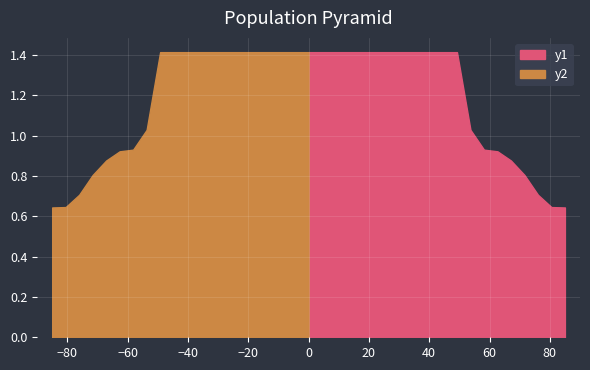

Reading left to right, transcribe all the data shown in this chart.

y1: 0=1.4	1=1.4	2=1.4	3=1.4	4=1.4	5=1.4	6=1.4	7=1.4	8=1.4	9=1.4	10=1.4	11=1.4	12=1.0	13=0.9	14=0.9	15=0.9	16=0.8	17=0.7	18=0.6	19=0.6
y2: 0=1.4	1=1.4	2=1.4	3=1.4	4=1.4	5=1.4	6=1.4	7=1.4	8=1.4	9=1.4	10=1.4	11=1.4	12=1.0	13=0.9	14=0.9	15=0.9	16=0.8	17=0.7	18=0.6	19=0.6